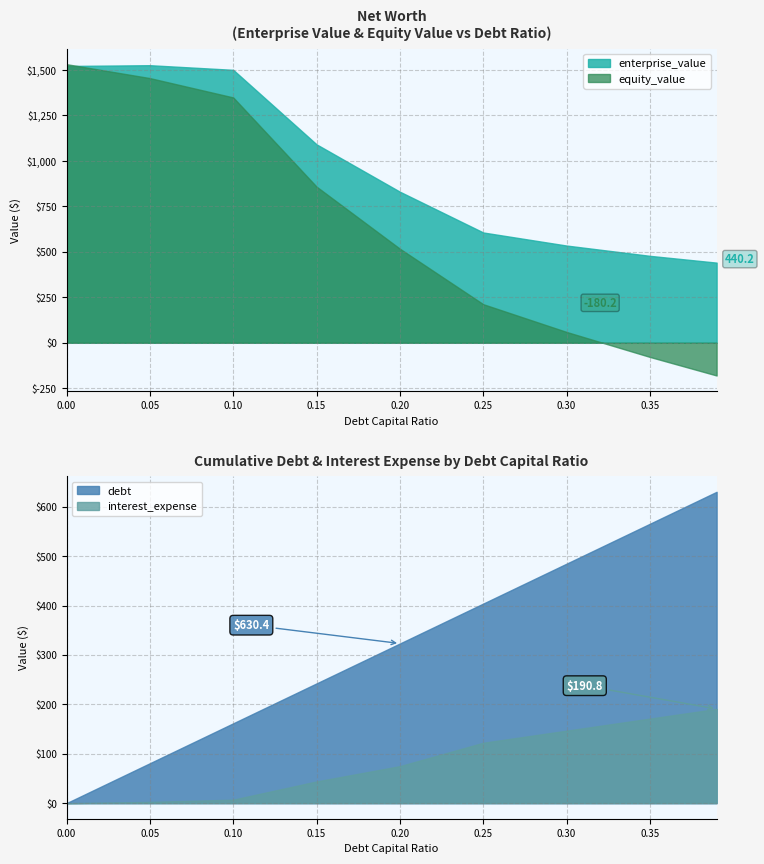

At 0.1, list the series in order from smallest to largest.

interest_expense, debt, equity_value, enterprise_value